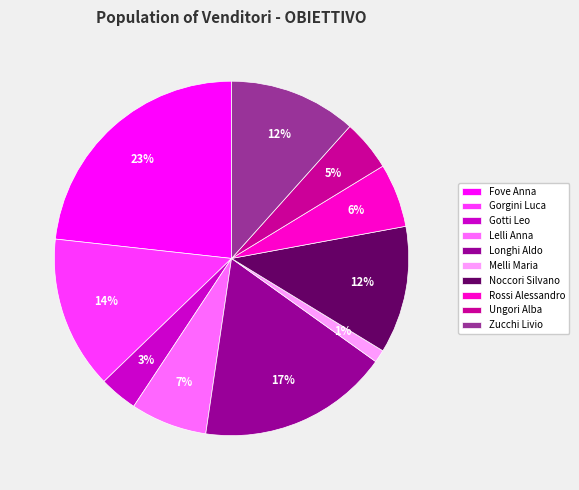

Do Zucchi Livio and Gotti Leo together represent more than half of the pie?

No